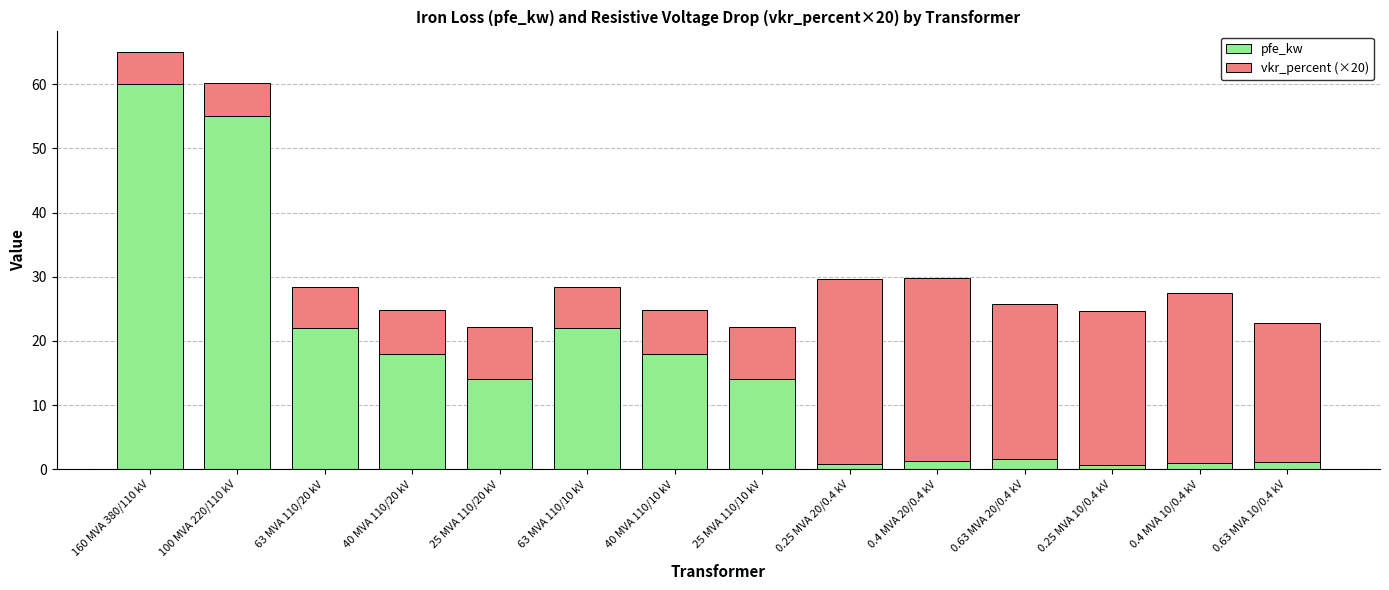

What is the average value of the pfe_kw series?

16.4